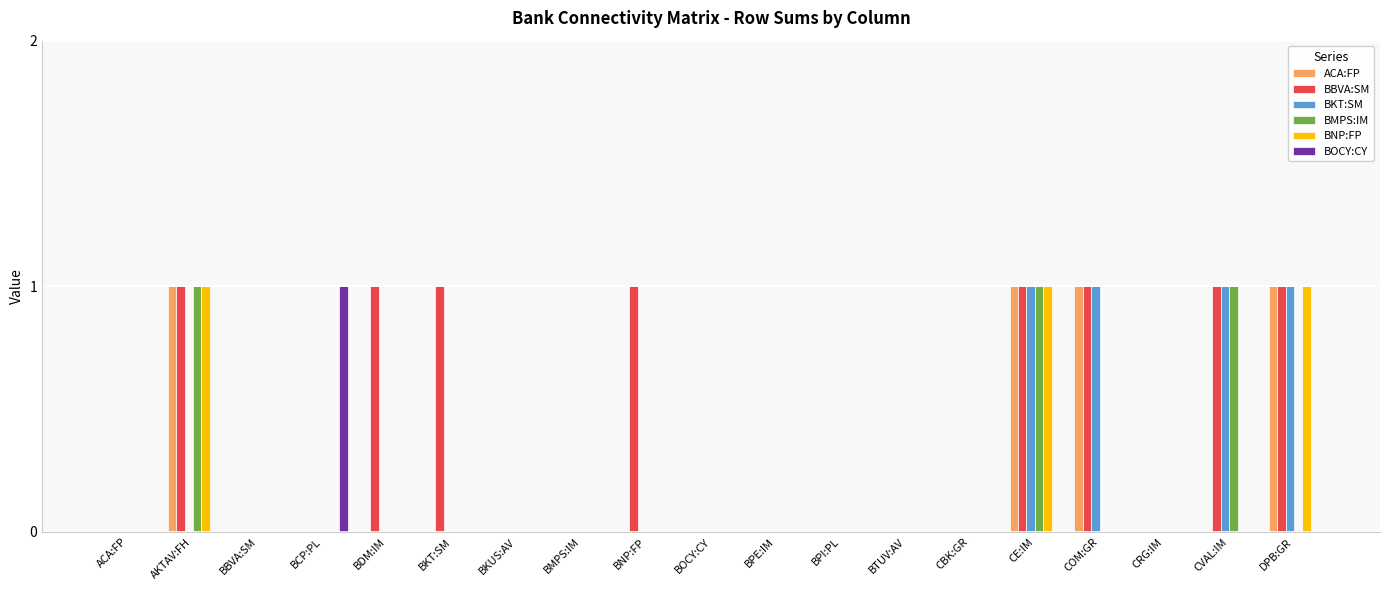

Are the bars grouped side by side (vs. stacked)?

Yes